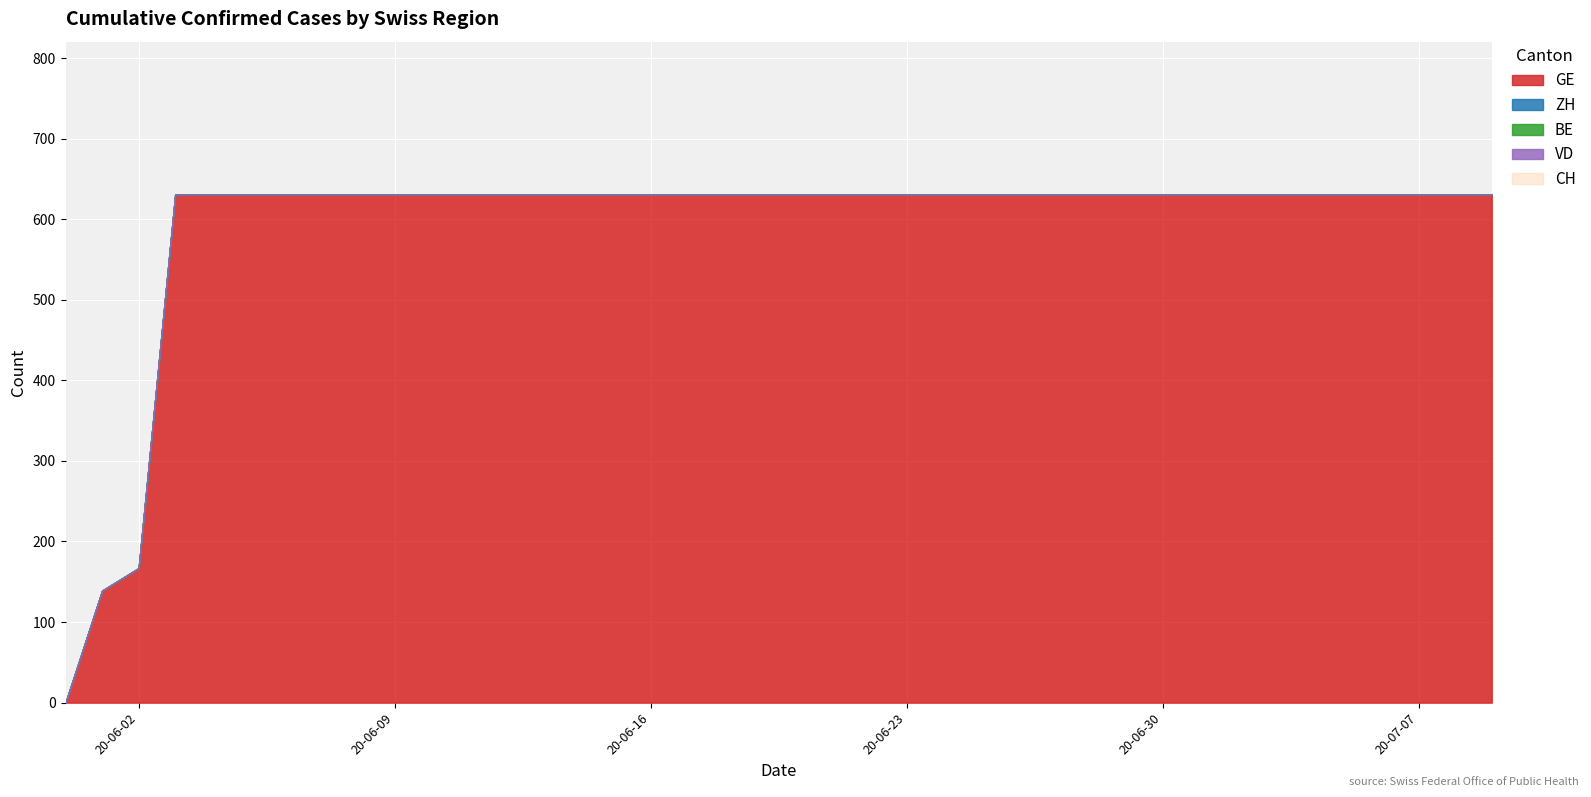

Reading left to right, extract all data points from this chart.

GE: 0	139	167	631	631	631	631	631	631	631	631	631	631	631	631	631	631	631	631	631	631	631	631	631	631	631	631	631	631	631	631	631	631	631	631	631	631	631	631	631
ZH: 0	0	0	0	0	0	0	0	0	0	0	0	0	0	0	0	0	0	0	0	0	0	0	0	0	0	0	0	0	0	0	0	0	0	0	0	0	0	0	0
BE: 0	0	0	0	0	0	0	0	0	0	0	0	0	0	0	0	0	0	0	0	0	0	0	0	0	0	0	0	0	0	0	0	0	0	0	0	0	0	0	0
VD: 0	0	0	0	0	0	0	0	0	0	0	0	0	0	0	0	0	0	0	0	0	0	0	0	0	0	0	0	0	0	0	0	0	0	0	0	0	0	0	0
CH: 0	139	167	631	631	631	631	631	631	631	631	631	631	631	631	631	631	631	631	631	631	631	631	631	631	631	631	631	631	631	631	631	631	631	631	631	631	631	631	631